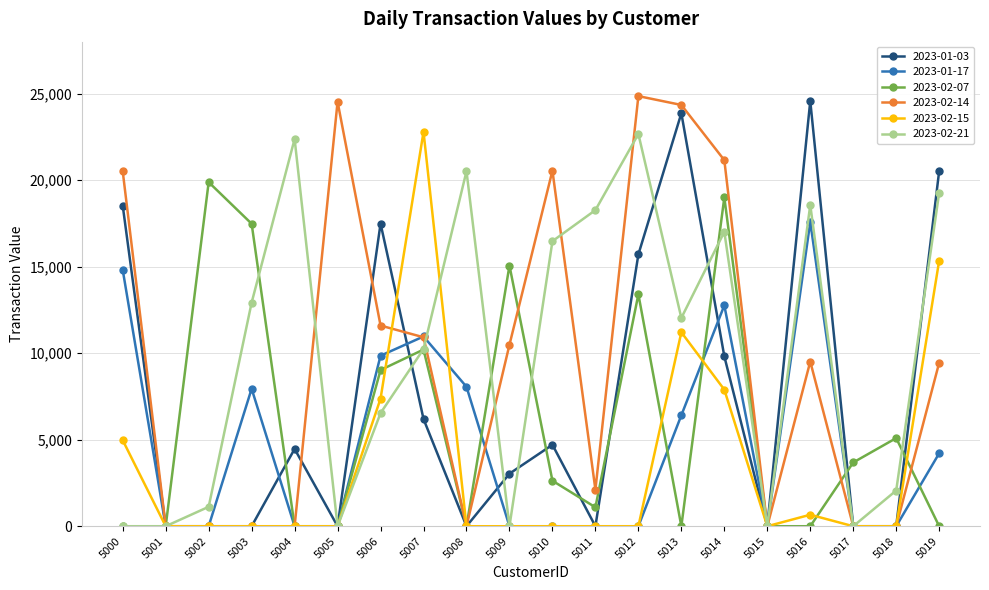

In 2023-02-07, how many points are higher than both neighbors (excluding endpoints)?

6